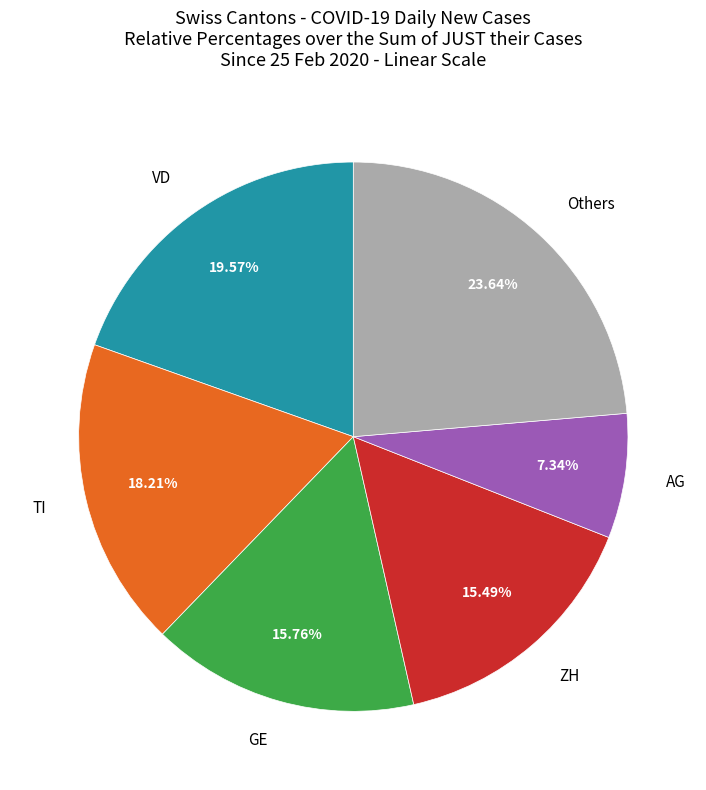

Is there any slice that represents more than half of the pie?

No